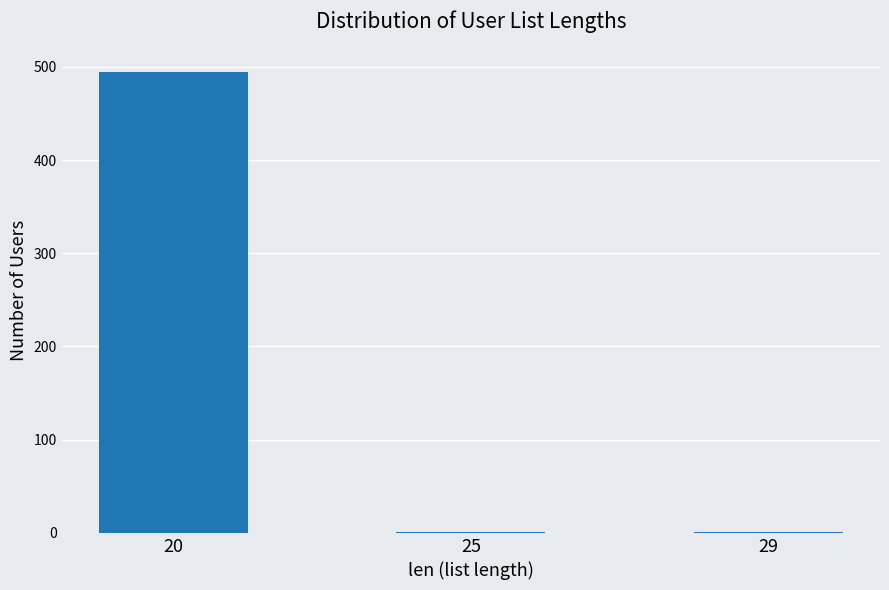

The chart shows a value of 1 at 29. True or false?

True